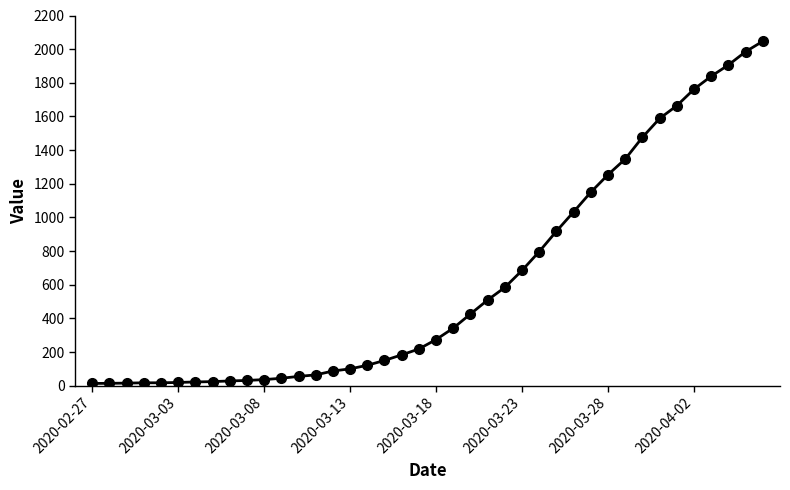

What is the greatest value displayed?

2047